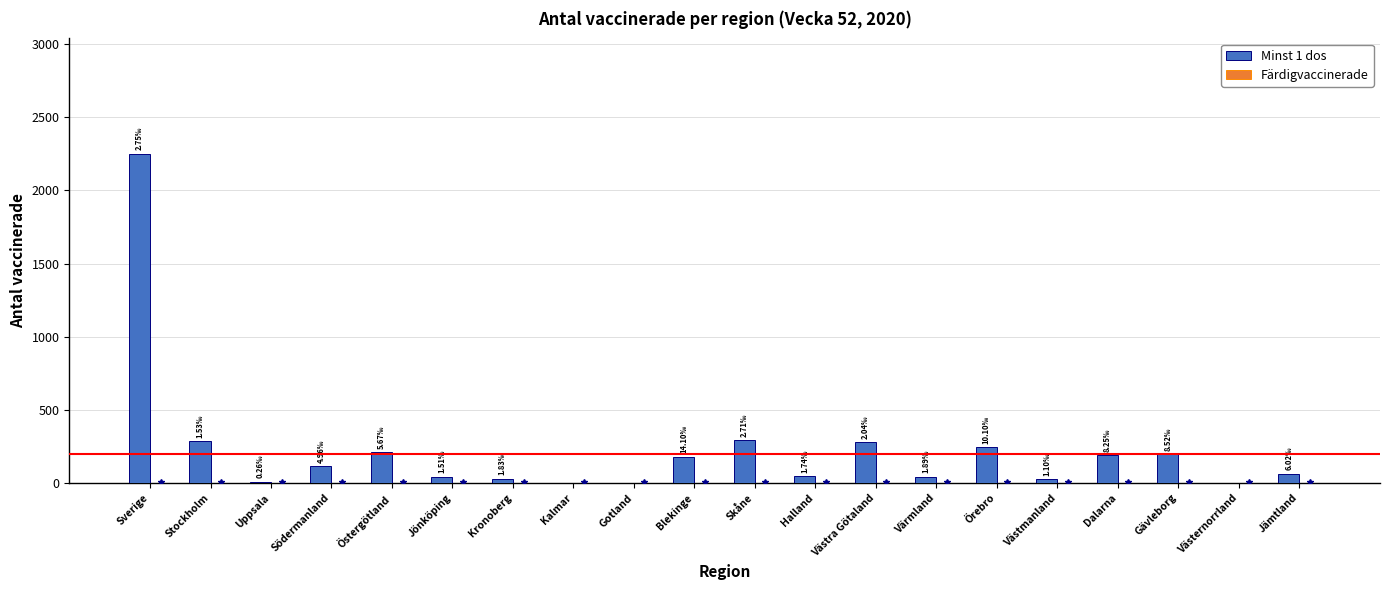

Which category has the highest value across all series?

Sverige